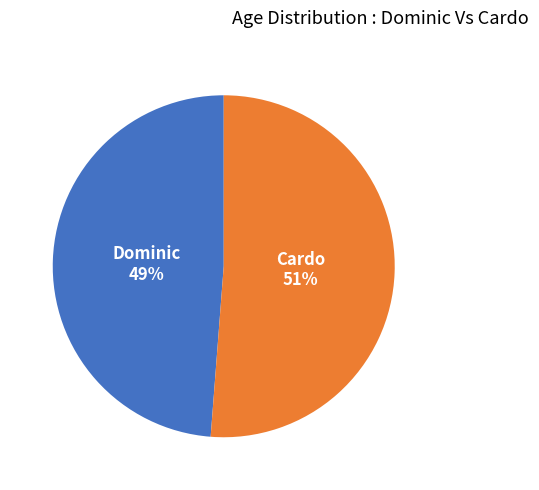

How many segments does this pie chart have?

2